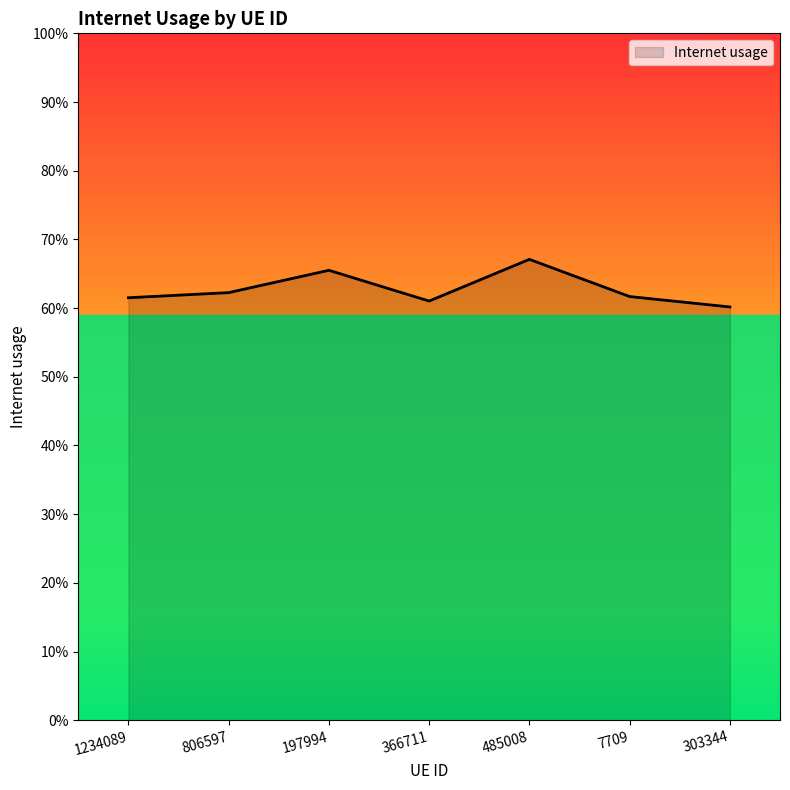

Reading left to right, extract all data points from this chart.

1234089=0.6	806597=0.6	197994=0.7	366711=0.6	485008=0.7	7709=0.6	303344=0.6